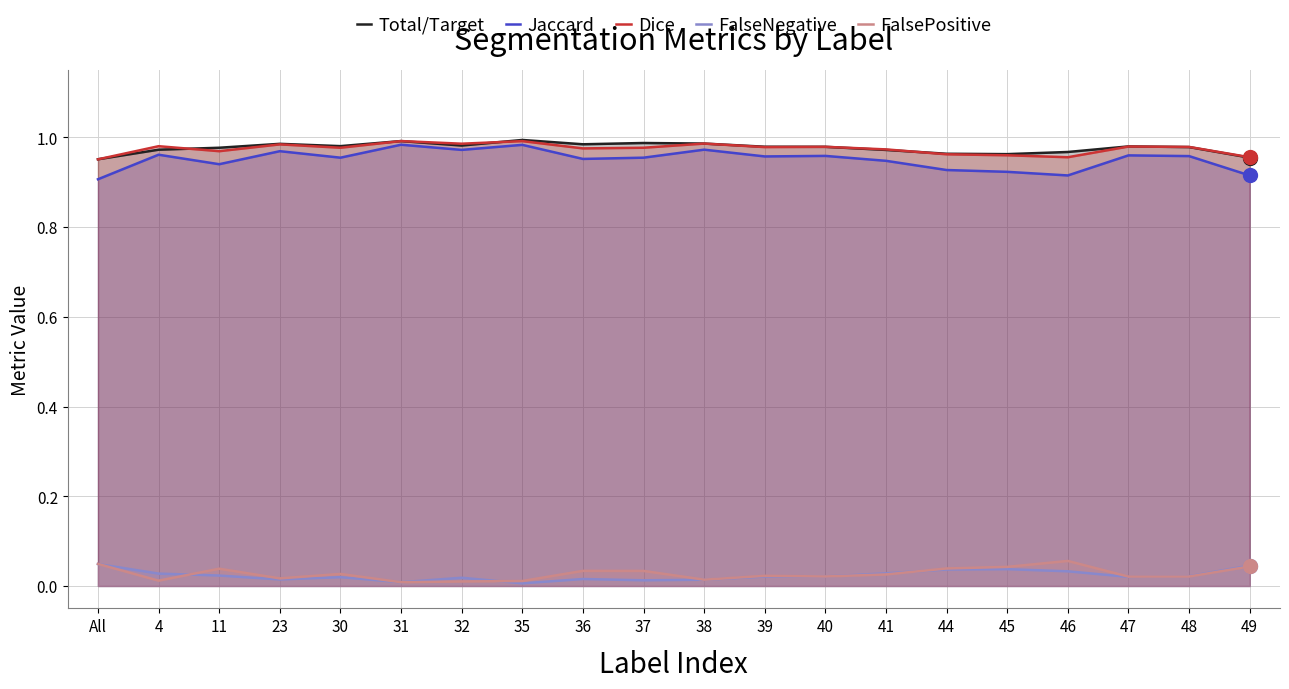

The value of FalseNegative at 48 is 0.0. True or false?

True